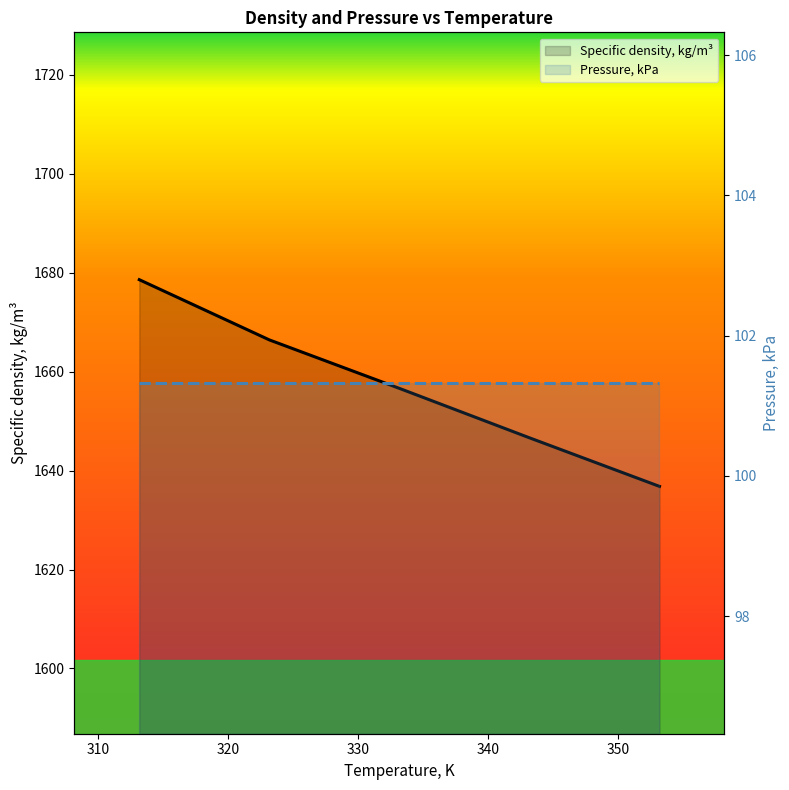

Reading left to right, what are all the values shown in this chart?

313.15=1678.6	323.15=1666.4	333.15=1656.6	343.15=1646.6	353.15=1636.8